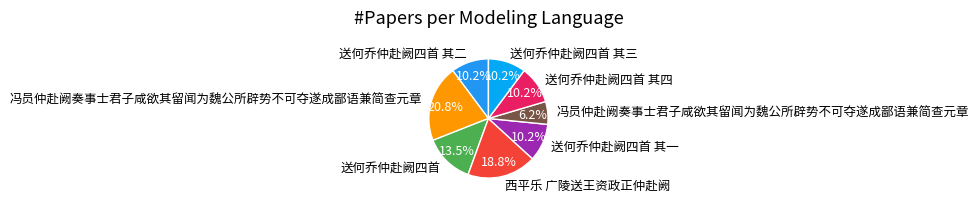

Count the number of slices in the pie.

8